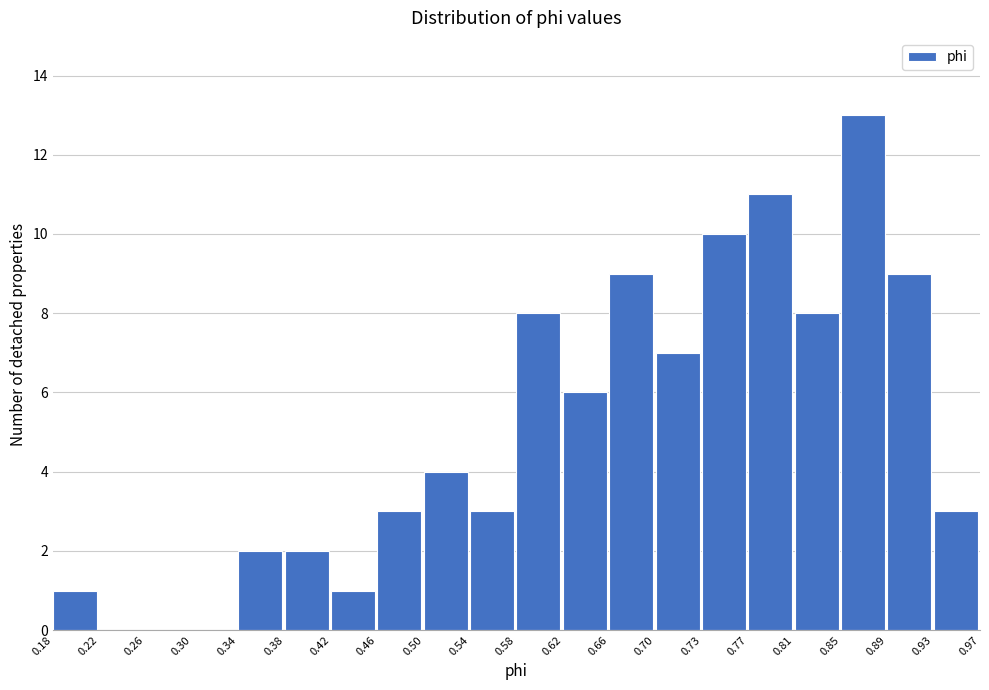

Which range on the x-axis has the tallest bar?

0.85 to 0.89